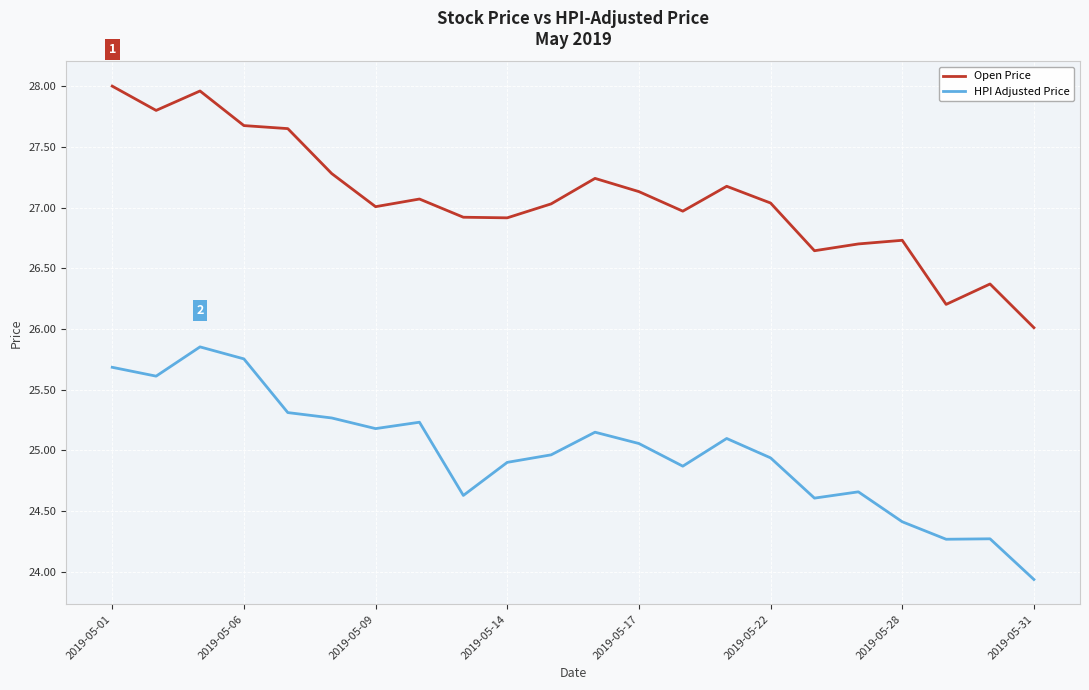

List the series in order of their overall mean, lowest first.

HPI Adjusted Price, Open Price